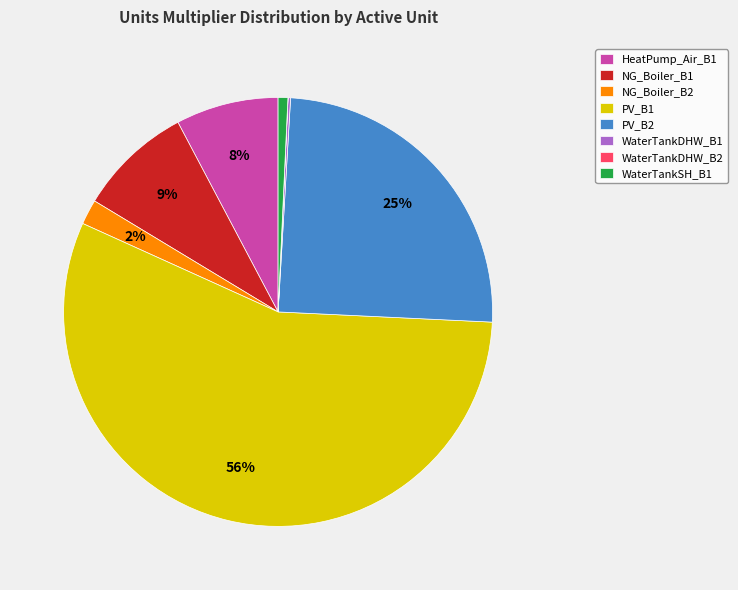

Combined, do WaterTankSH_B1 and HeatPump_Air_B1 account for over 50%?

No